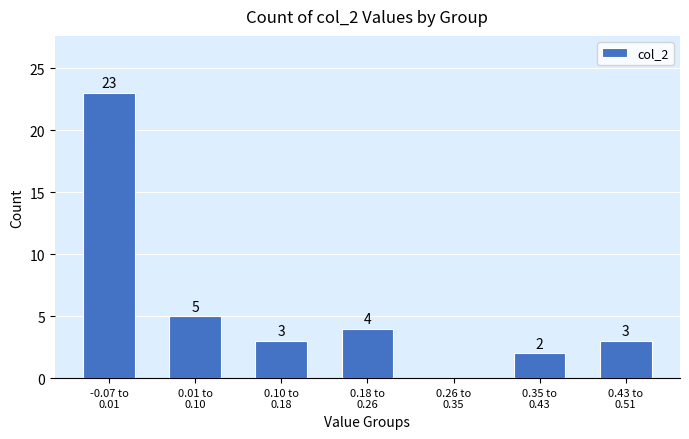

What is the sum of all values?

40